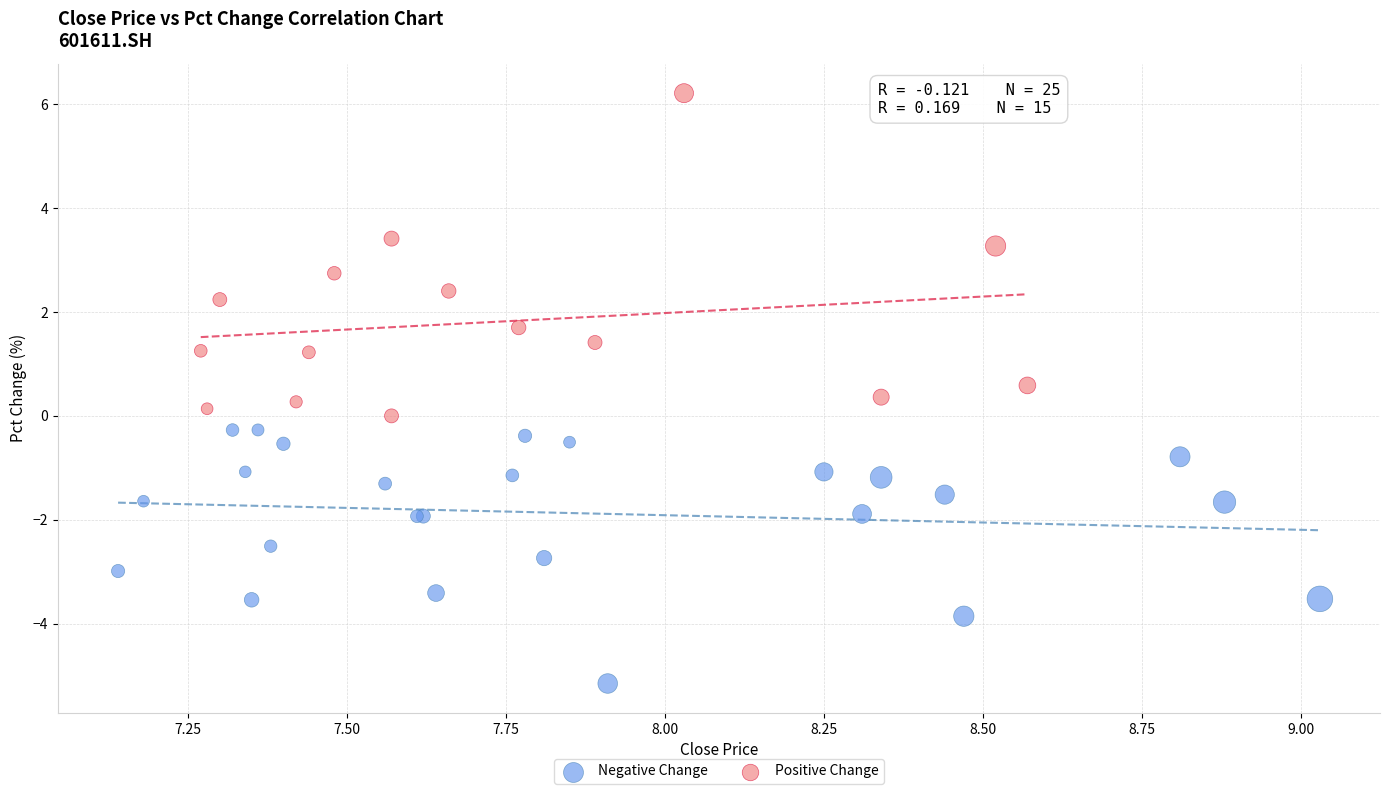

What are all the series names shown in the legend?

Negative Change, Positive Change